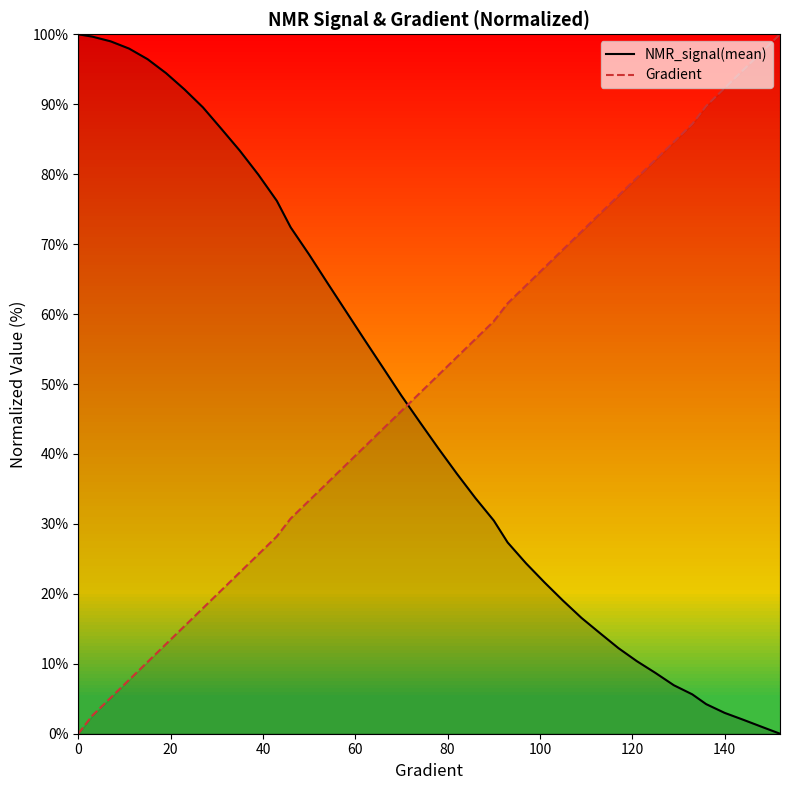

How many lines are shown in the chart?

2